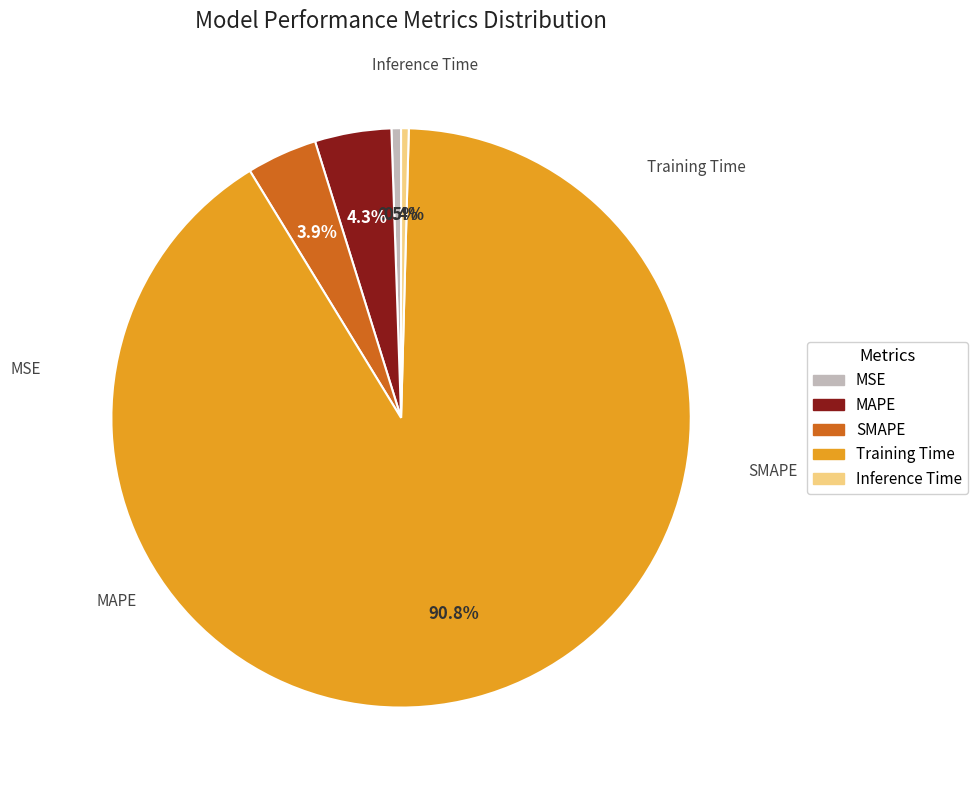

How many segments does this pie chart have?

5